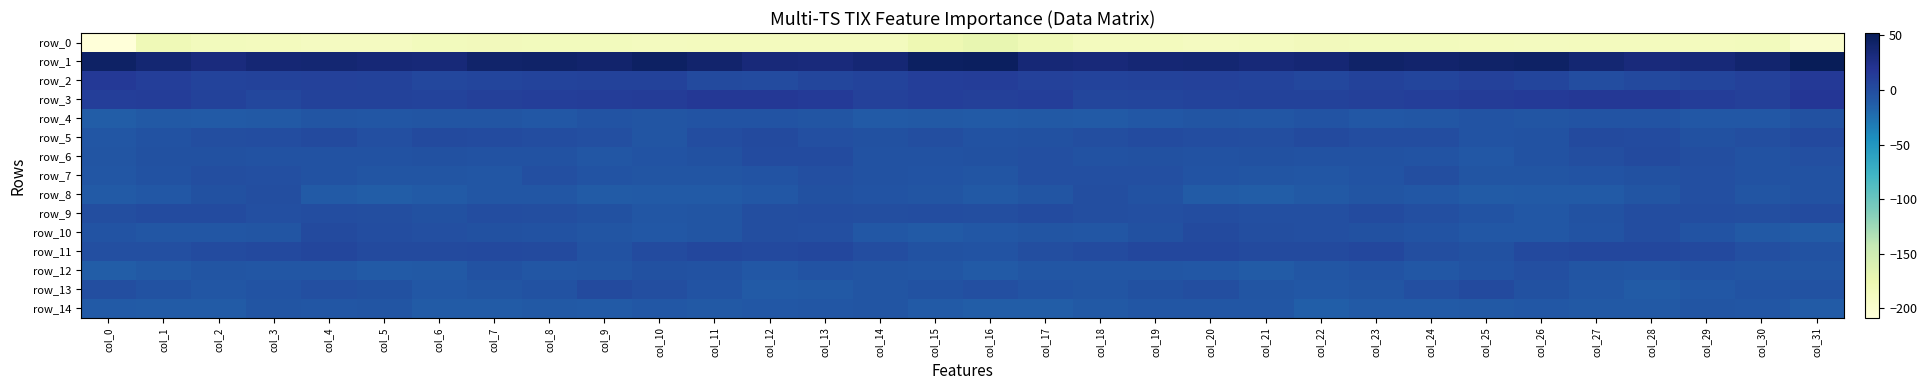

What is the difference between the maximum and minimum values in the row_6 series?

10.0